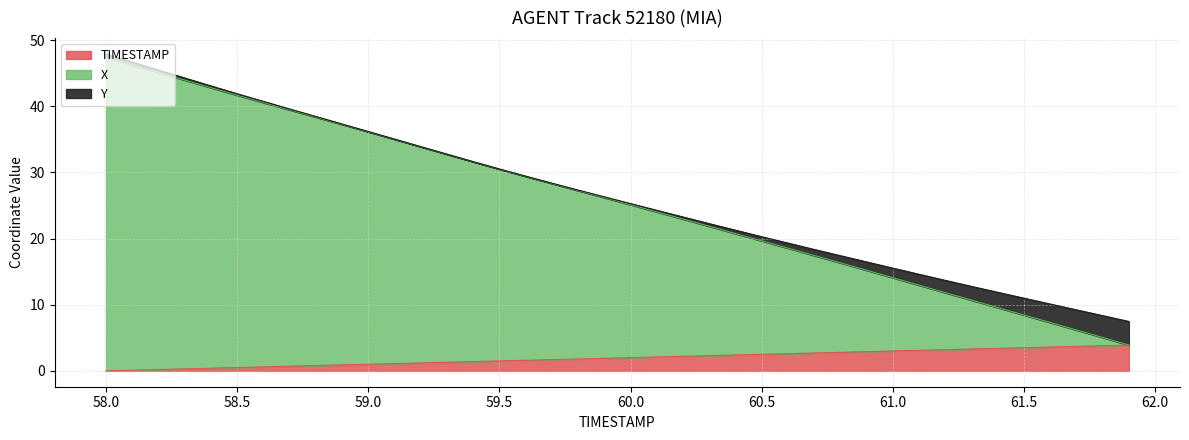

Which series has the largest range (max minus min)?

X